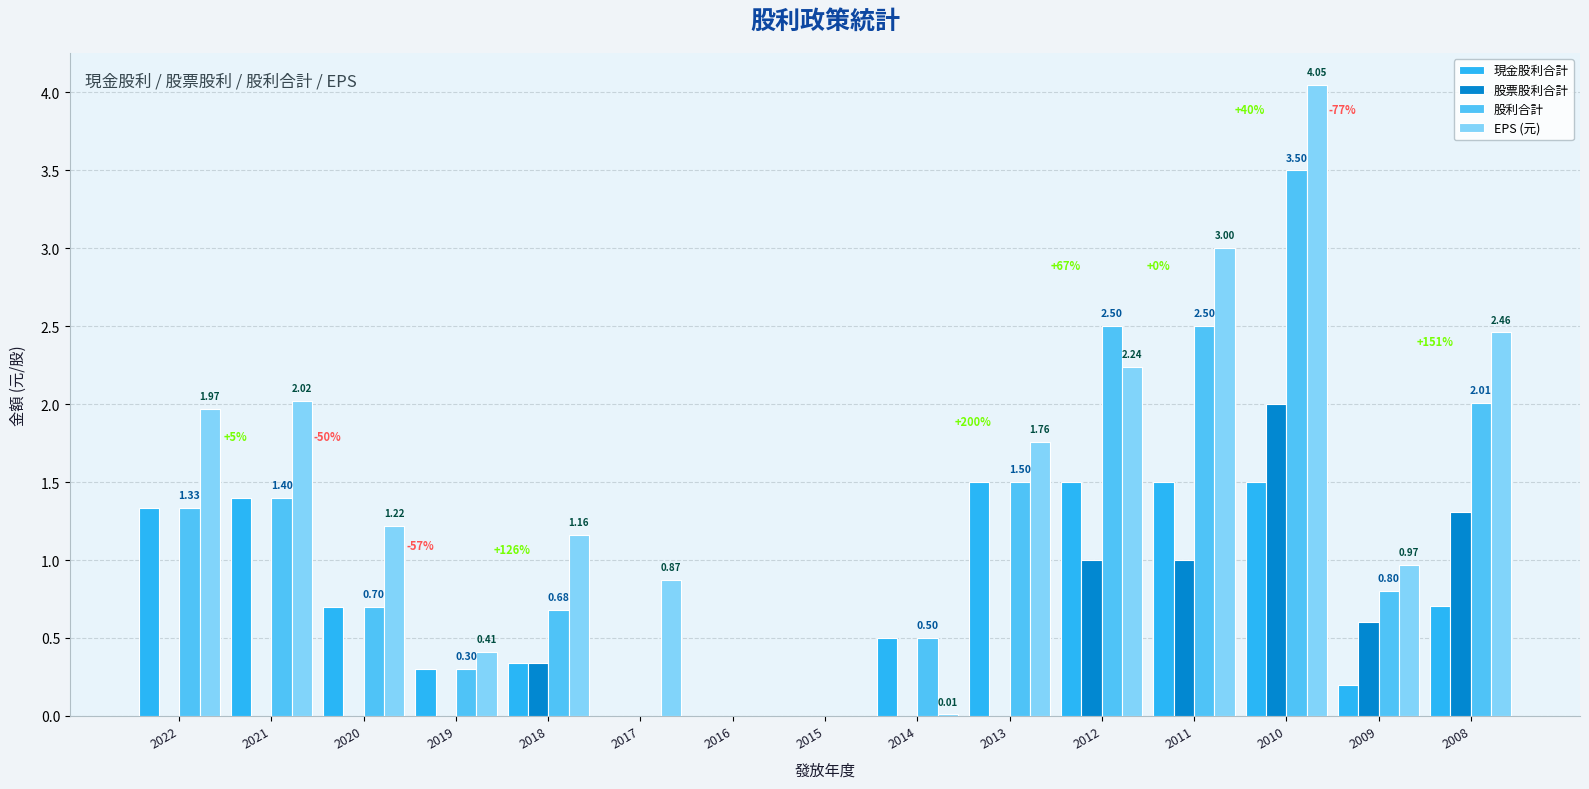

The value of 股利合計 at 2009 is 0.8. True or false?

True